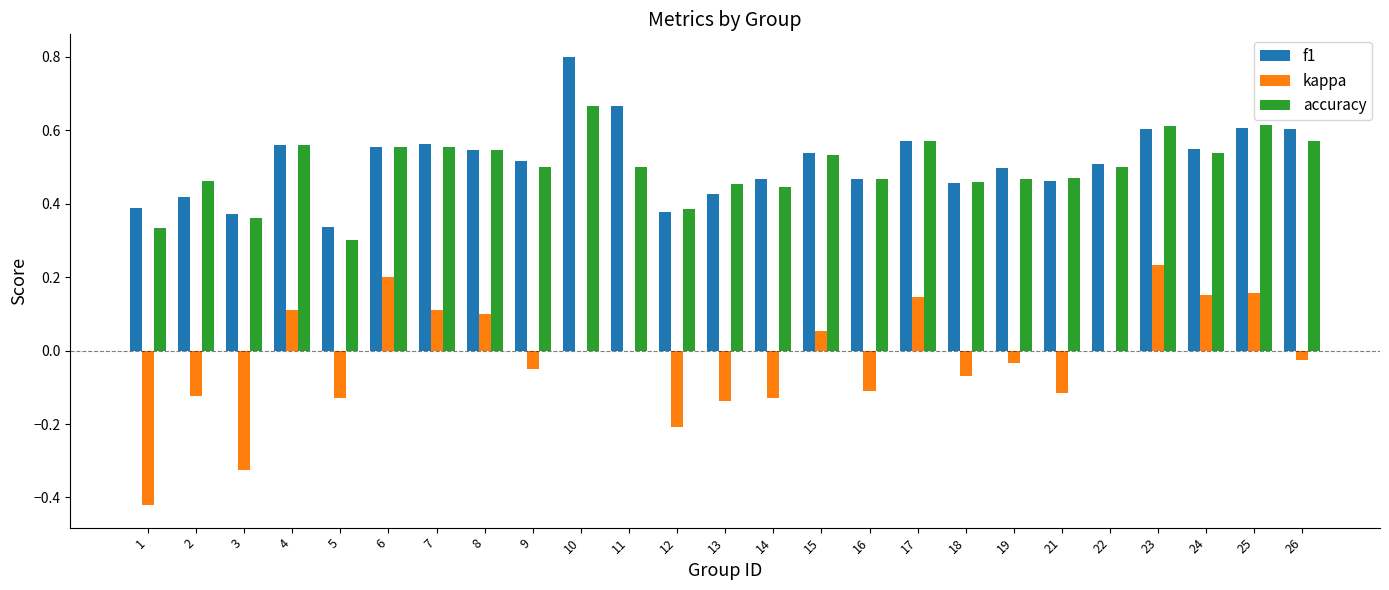

The kappa series shows -0.1 at 21. True or false?

True